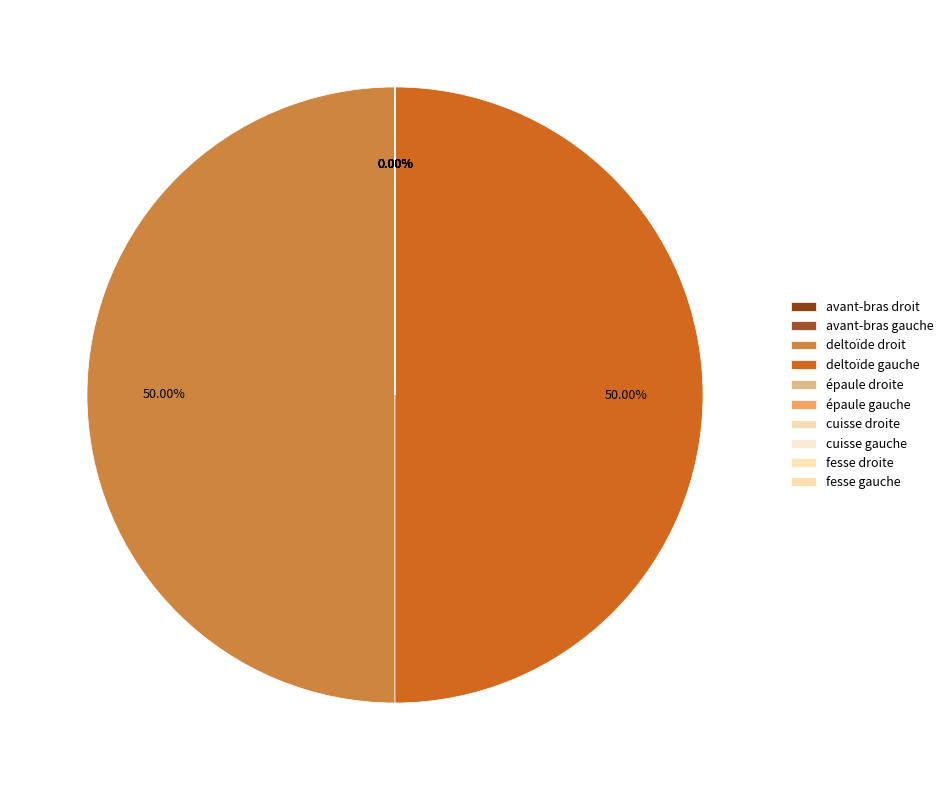

To the nearest percent, what is the difference between the largest and smallest slice percentages?

50%